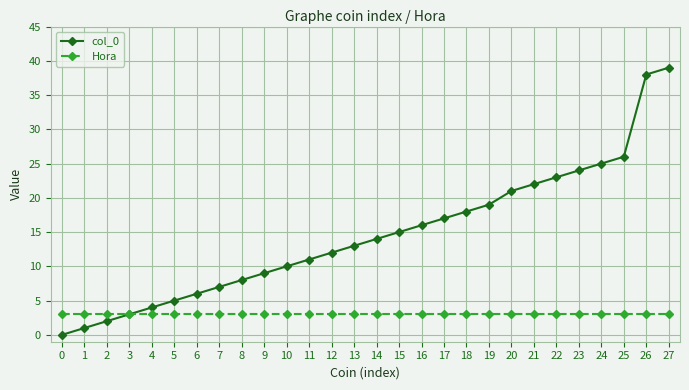

The value of col_0 at 13 is 13. True or false?

True